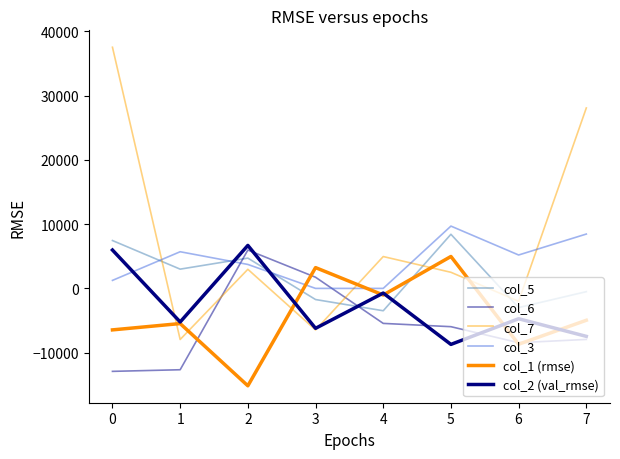

List the labels in order of col_7 value, smallest first.

1, 3, 6, 5, 2, 4, 7, 0